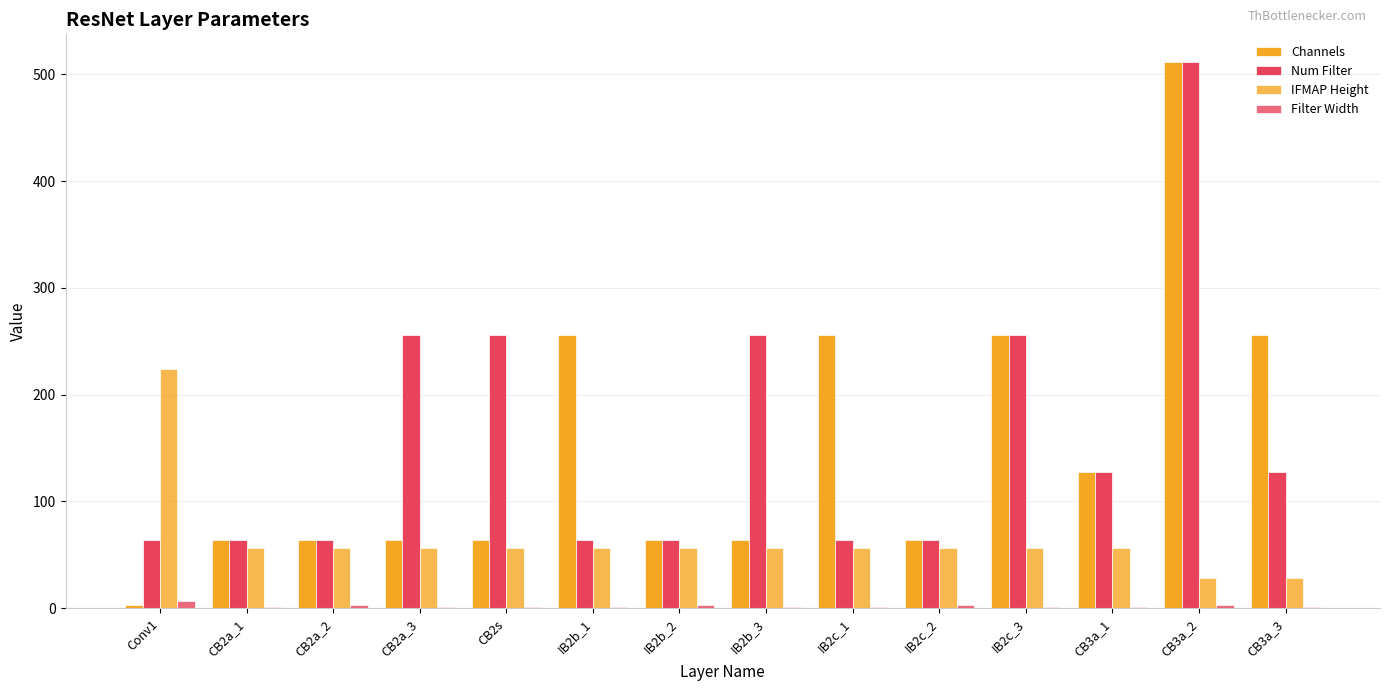

How many groups of bars are there?

14